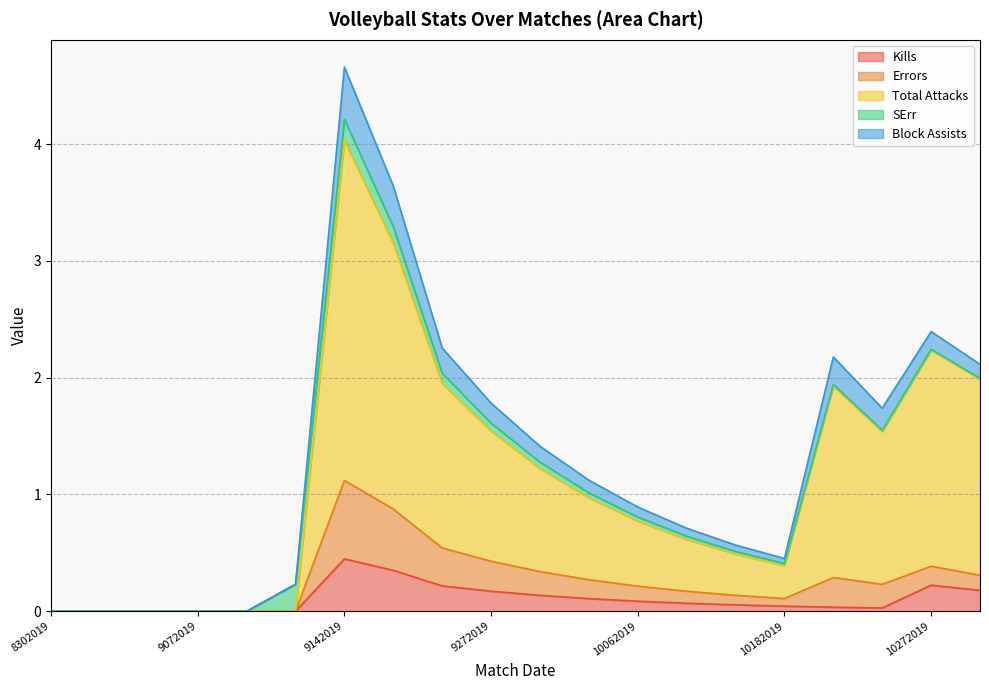

Which category has the highest value in the Kills series?

9142019